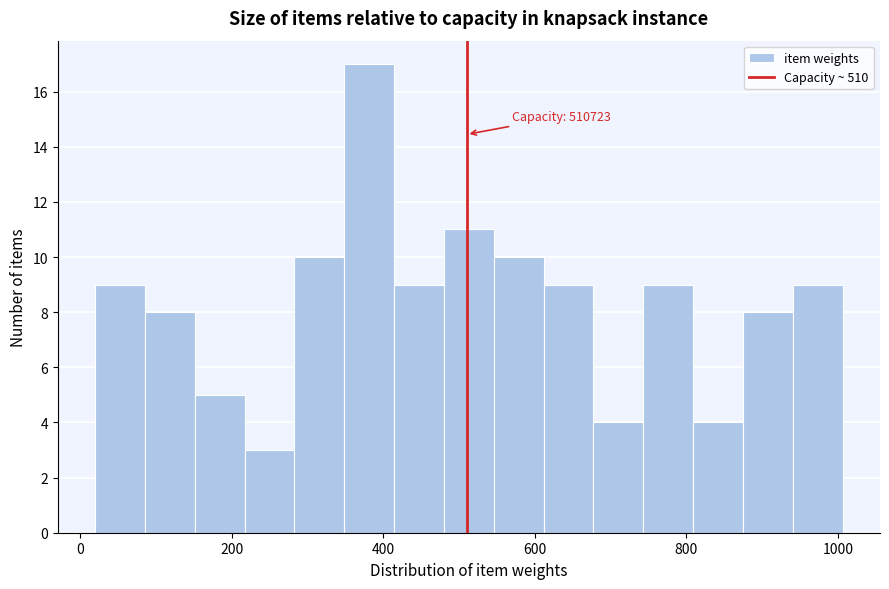

Around what value on the x-axis is the tallest bar? Give the approximate position of its centre, as read against the axis.

380